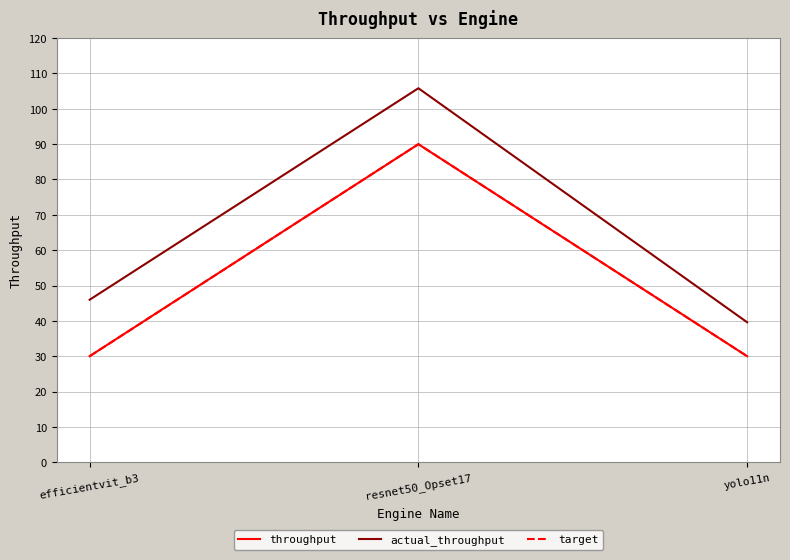

How many values in the actual_throughput series are below 45?

1